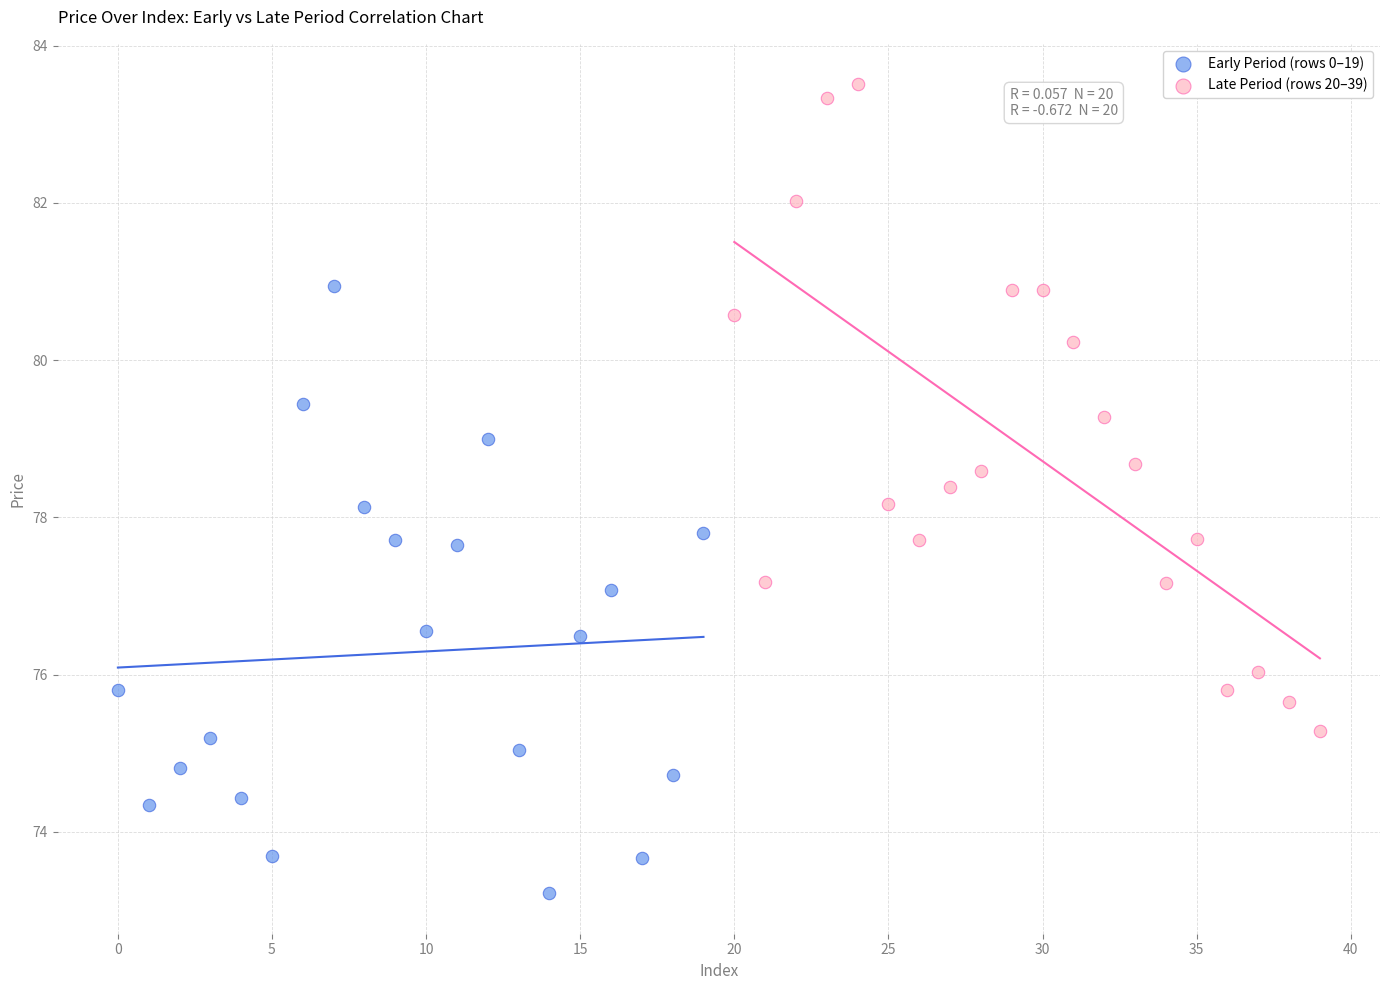

Which series contains the lowest Y value?

Early Period (rows 0–19)